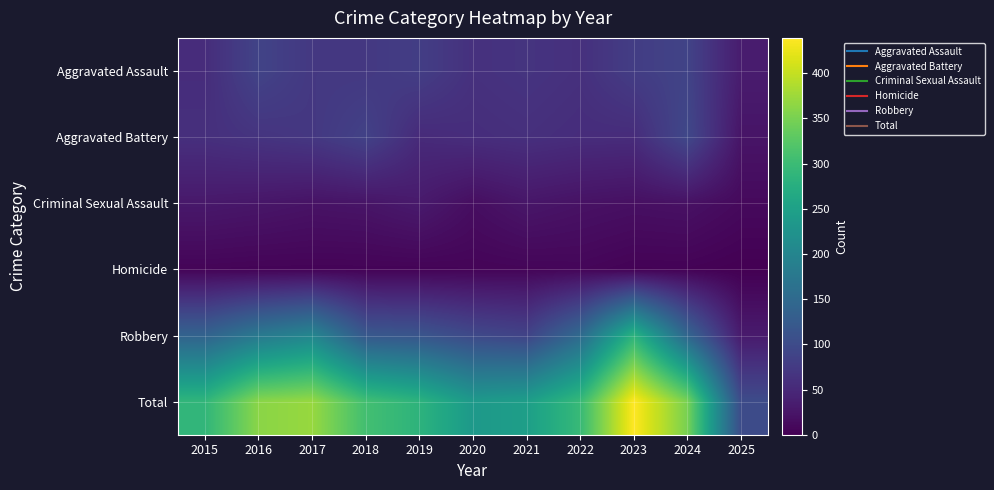

Reading right to left, extract all data points from this chart.

Aggravated Assault: 2025=34	2024=88	2023=79	2022=61	2021=66	2020=62	2019=80	2018=72	2017=72	2016=88	2015=56
Aggravated Battery: 2025=24	2024=95	2023=55	2022=56	2021=60	2020=57	2019=53	2018=86	2017=71	2016=66	2015=60
Criminal Sexual Assault: 2025=11	2024=20	2023=18	2022=21	2021=26	2020=16	2019=31	2018=24	2017=22	2016=26	2015=29
Homicide: 2025=0	2024=3	2023=3	2022=7	2021=6	2020=5	2019=4	2018=4	2017=4	2016=4	2015=5
Robbery: 2025=32	2024=144	2023=284	2022=151	2021=88	2020=97	2019=116	2018=121	2017=202	2016=178	2015=139
Total: 2025=101	2024=350	2023=439	2022=296	2021=246	2020=237	2019=284	2018=307	2017=371	2016=362	2015=289